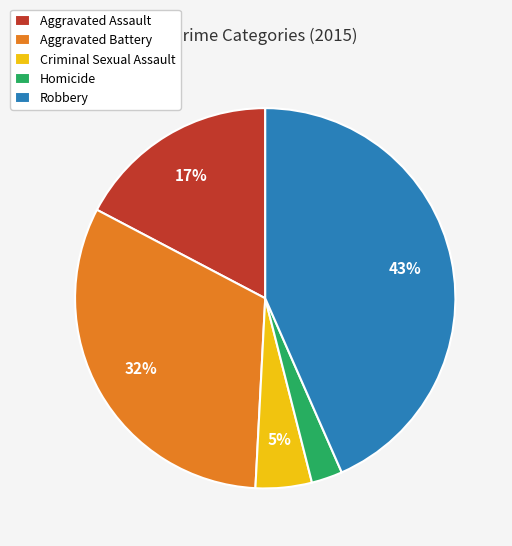

To the nearest percent, what percentage of the pie is Homicide?

3%